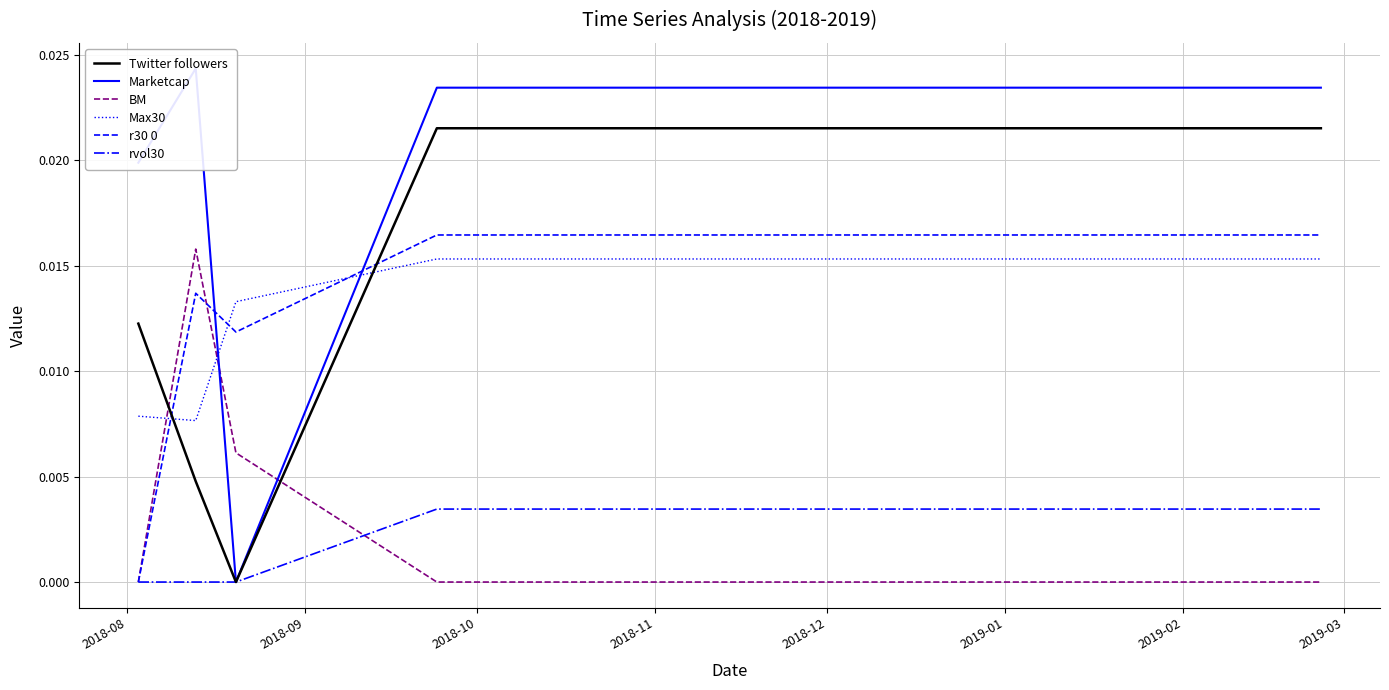

At how many categories does at least one series exceed 0?

26